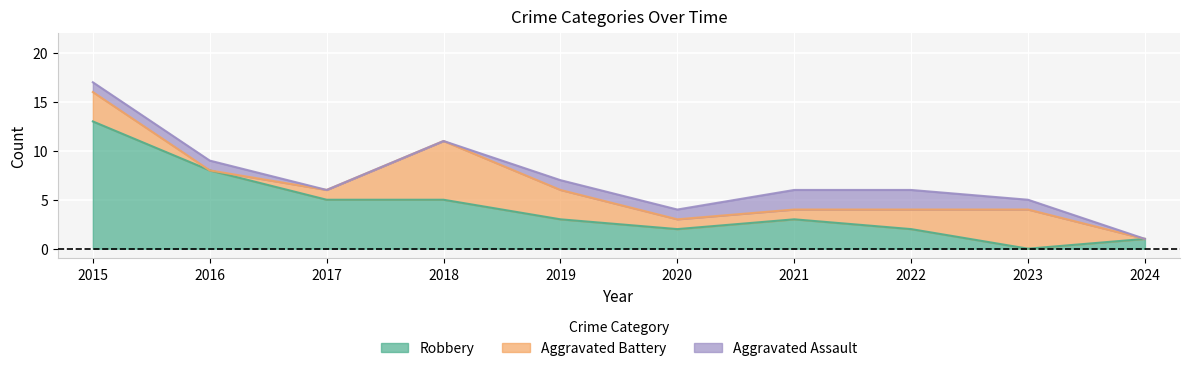

What is the difference between the Robbery values at 2017 and 2021?

2